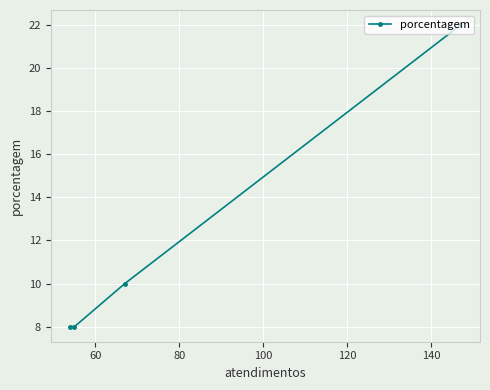

What is the minimum value shown in the chart?

8